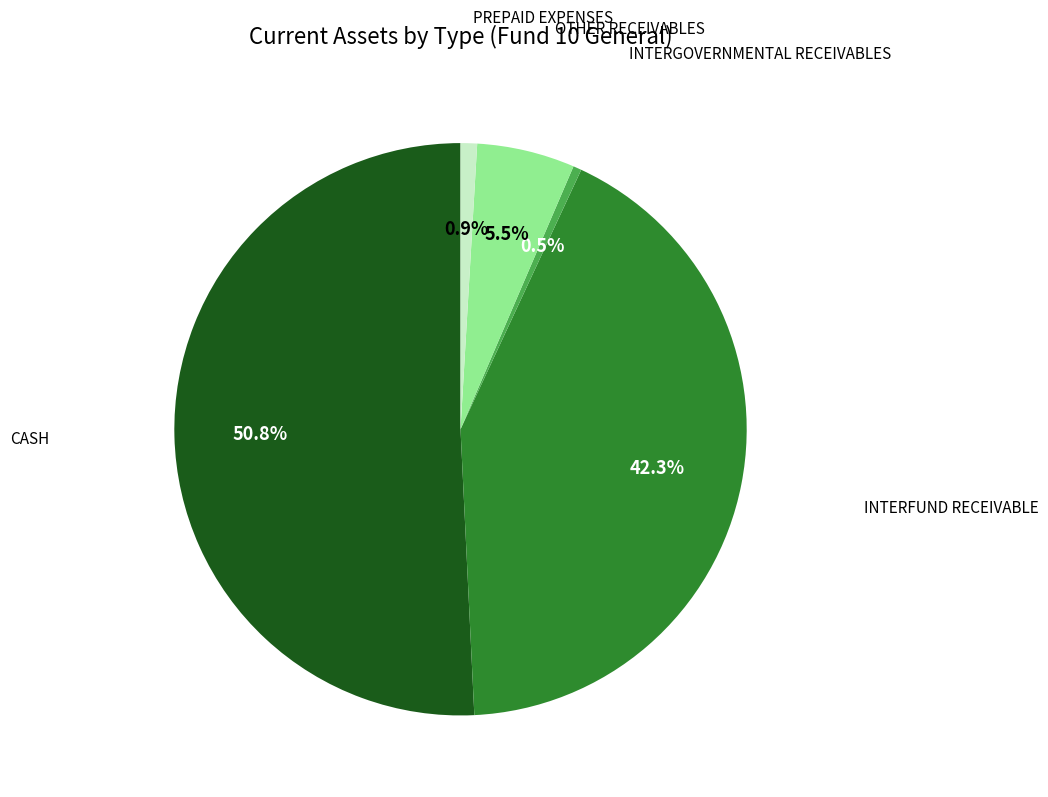

What is the total percentage of INTERGOVERNMENTAL RECEIVABLES and PREPAID EXPENSES?

1.4%